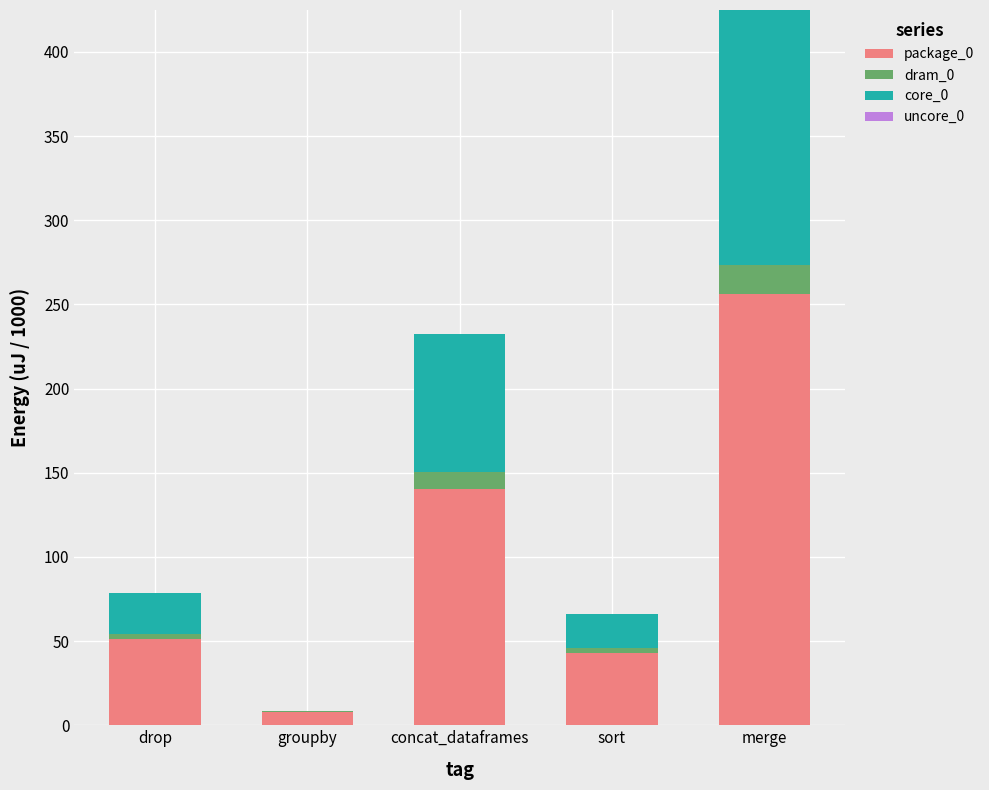

What is the total value across all series at concat_dataframes?

232.7